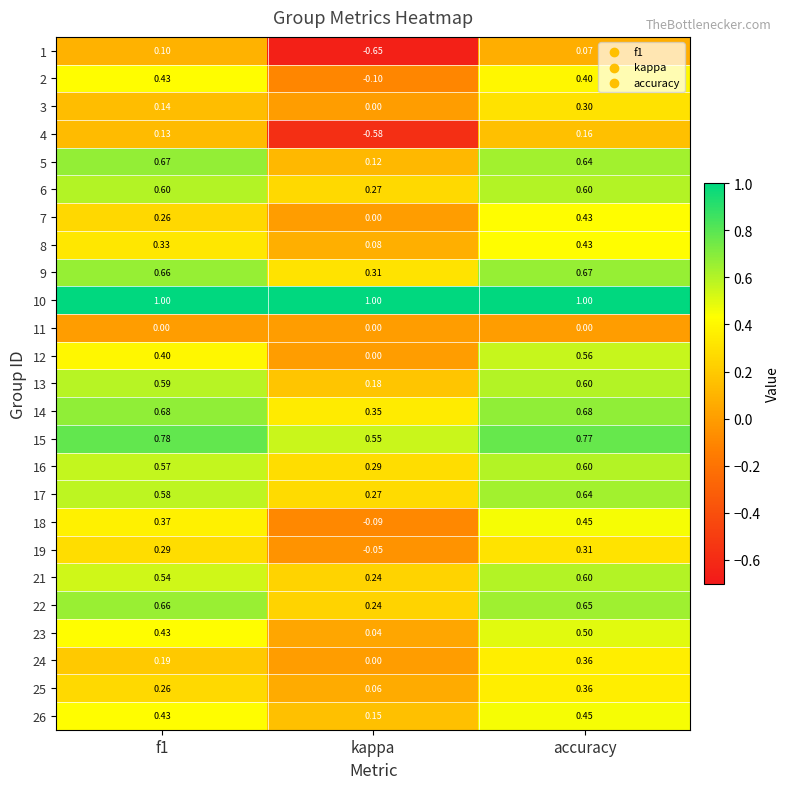

At which category is the sum across all series the highest?

accuracy